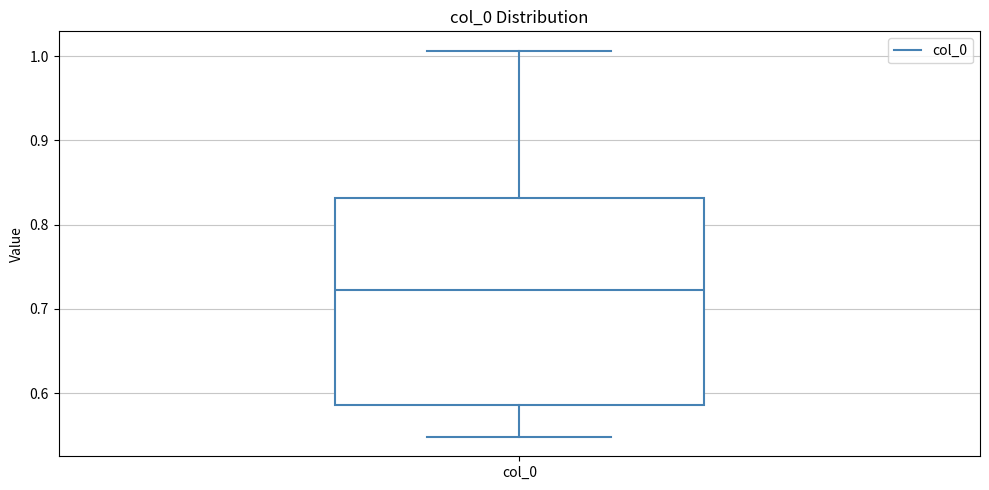

Transcribe this box plot: give where the median line is, the range the box spans, and where the two whiskers end, as read against the y-axis. The values are not printed on the chart, so give them approximately, as read against the axis.

median 0.72, box 0.59 to 0.83, whiskers 0.55 to 1.01